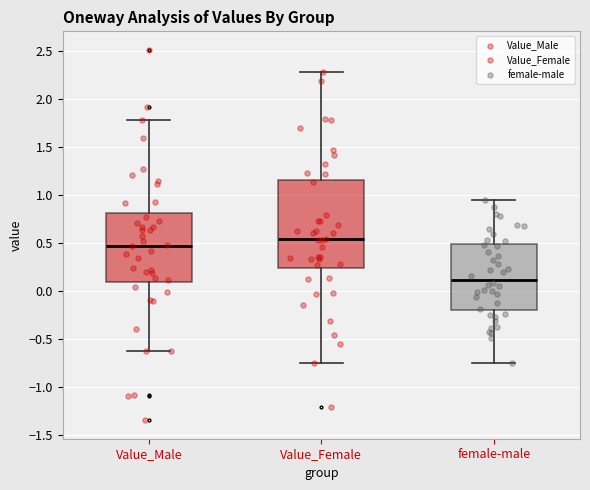

Reading left to right, read every box against the y-axis: the position of its median line, the range the box covers, and the ends of its whiskers. The values are not printed on the chart, so give them approximately, as read against the axis.

Value_Male: median 0.45, box 0.10 to 0.80, whiskers -0.65 to 1.80
Value_Female: median 0.55, box 0.25 to 1.15, whiskers -0.75 to 2.30
female-male: median 0.10, box -0.20 to 0.50, whiskers -0.75 to 0.95